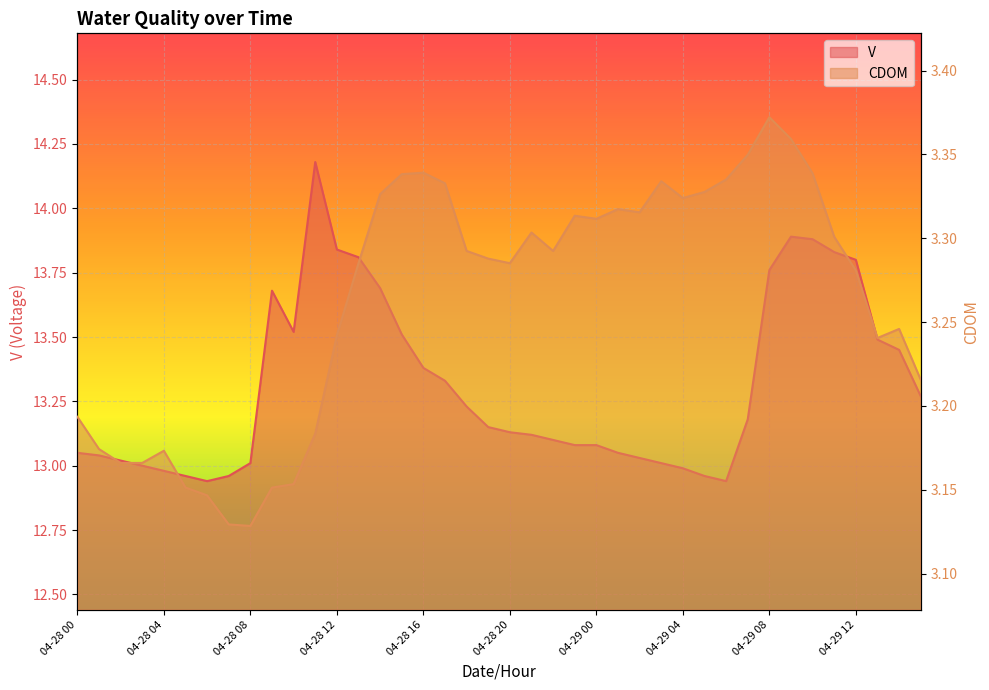

What position from the right is 04-28 18?

22